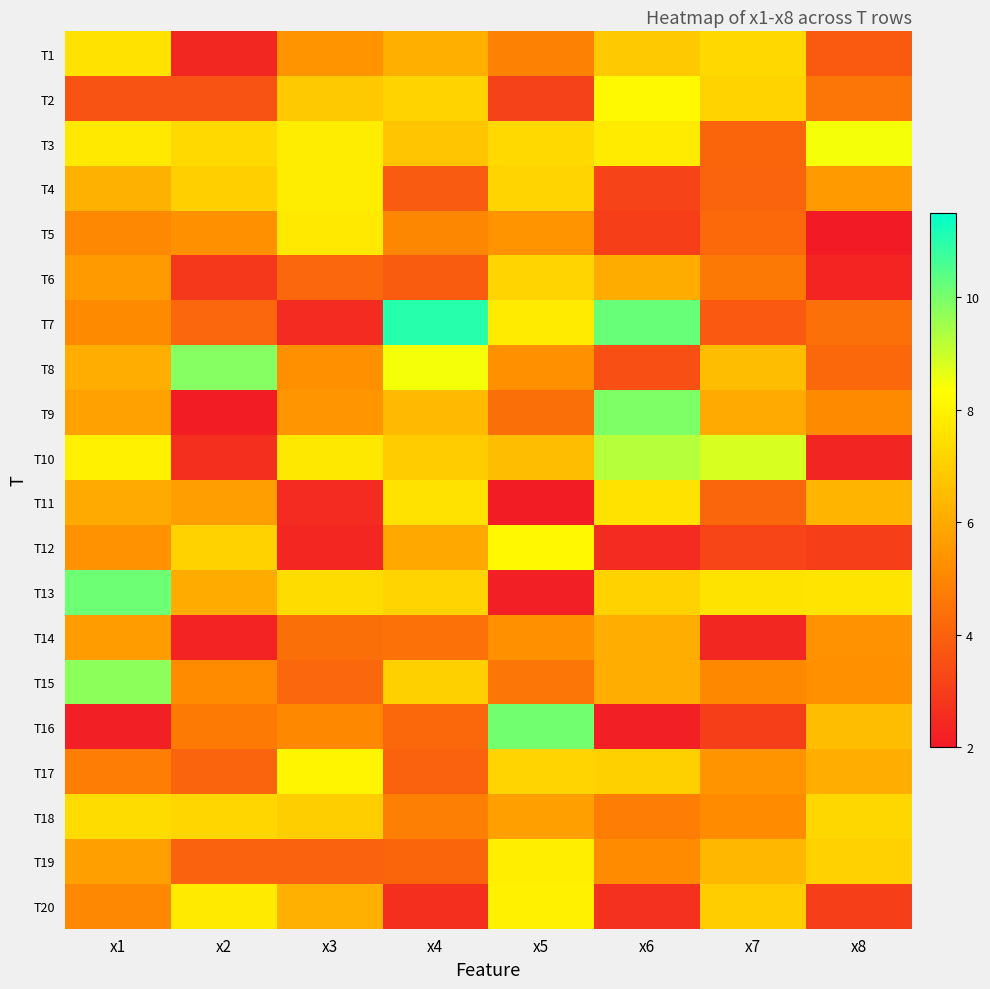

At which category is the sum across all series the highest?

x1